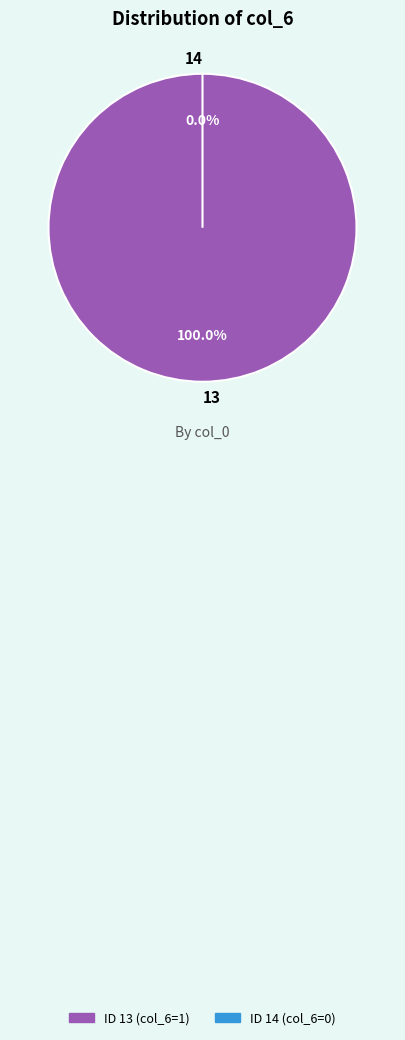

Does 13 represent more than half of the total?

Yes